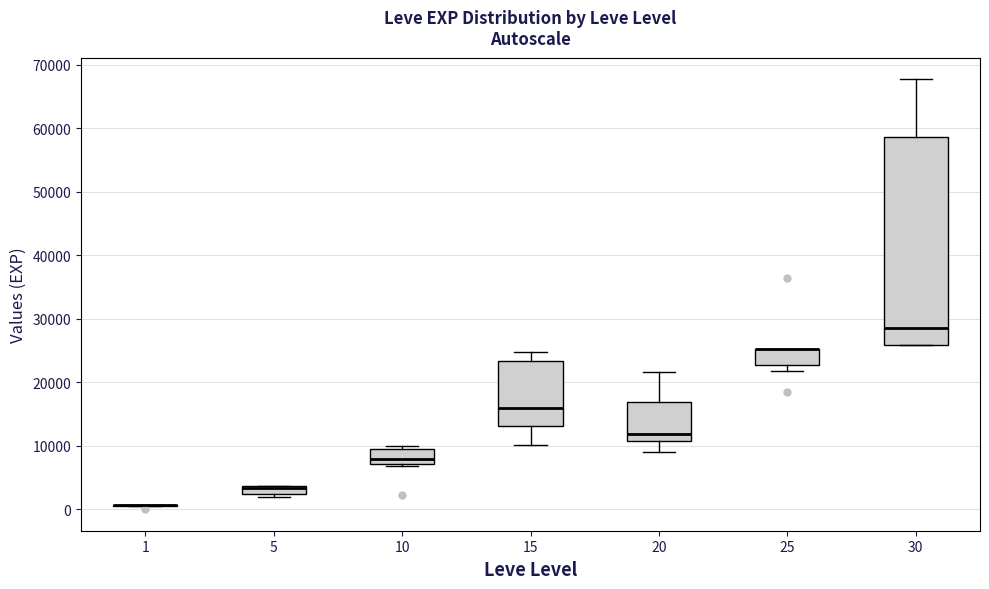

Where does the lower whisker of the box at x = 20 end on the y-axis? The values are not printed on the chart, so give them approximately, as read against the axis.

9000